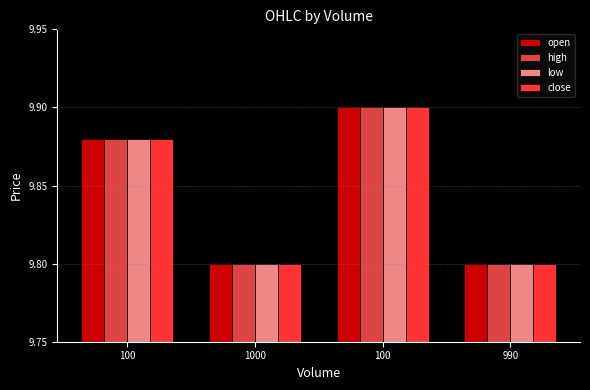

What is the minimum value shown in the chart?

9.8